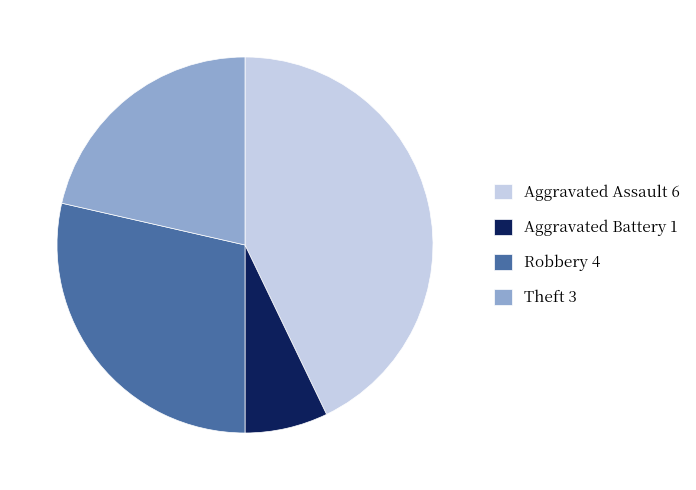

Does Theft represent more than half of the total?

No